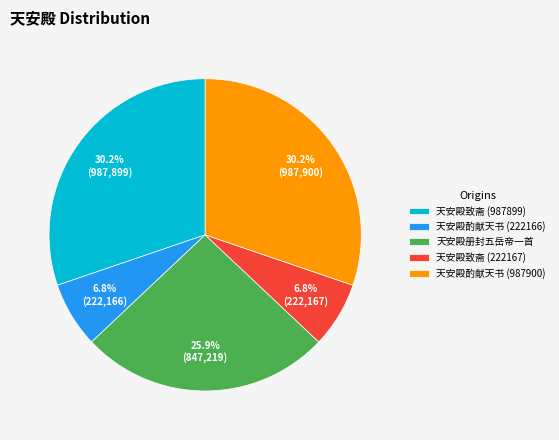

Combined, do 天安殿酌献天书 (222166) and 天安殿致斋 (987899) account for over 50%?

No